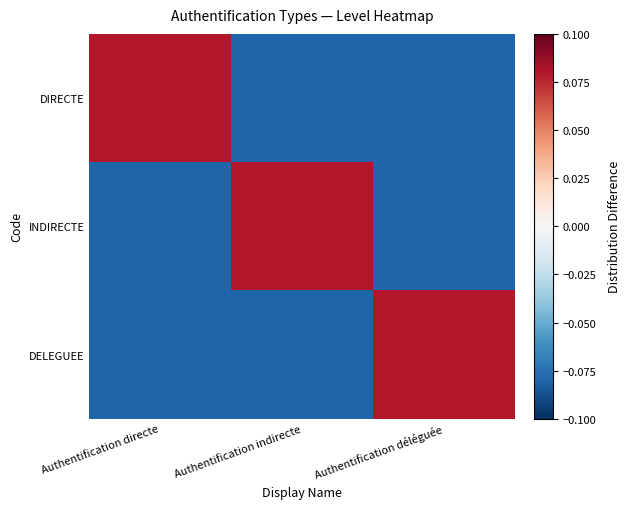

Count the number of categories in the chart.

3